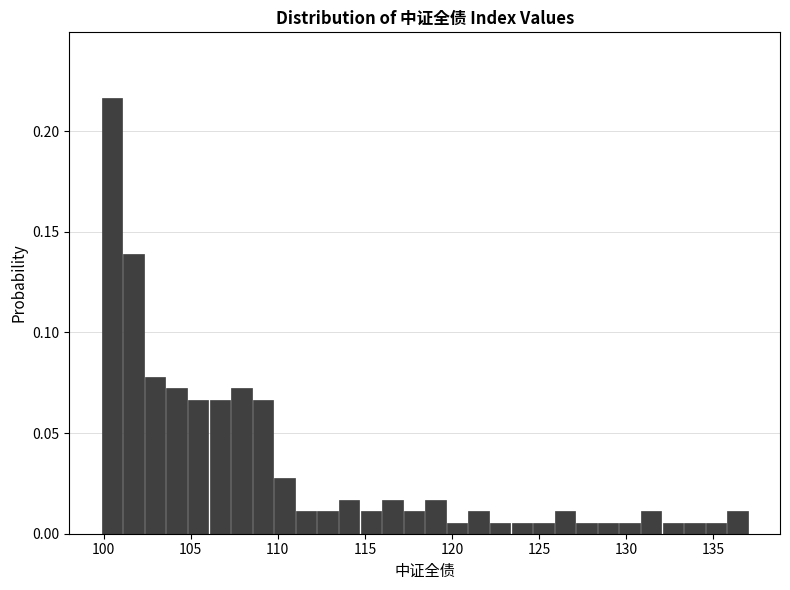

Around what value on the x-axis is the tallest bar? Give the approximate position of its centre, as read against the axis.

100.5